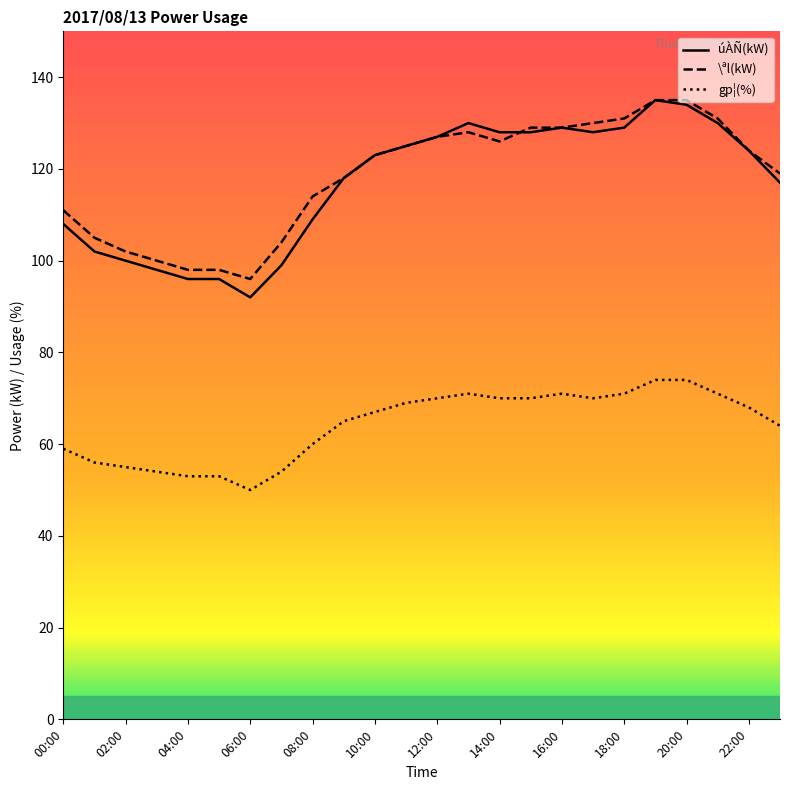

How many values in the gp¦(%) series exceed 68?

11